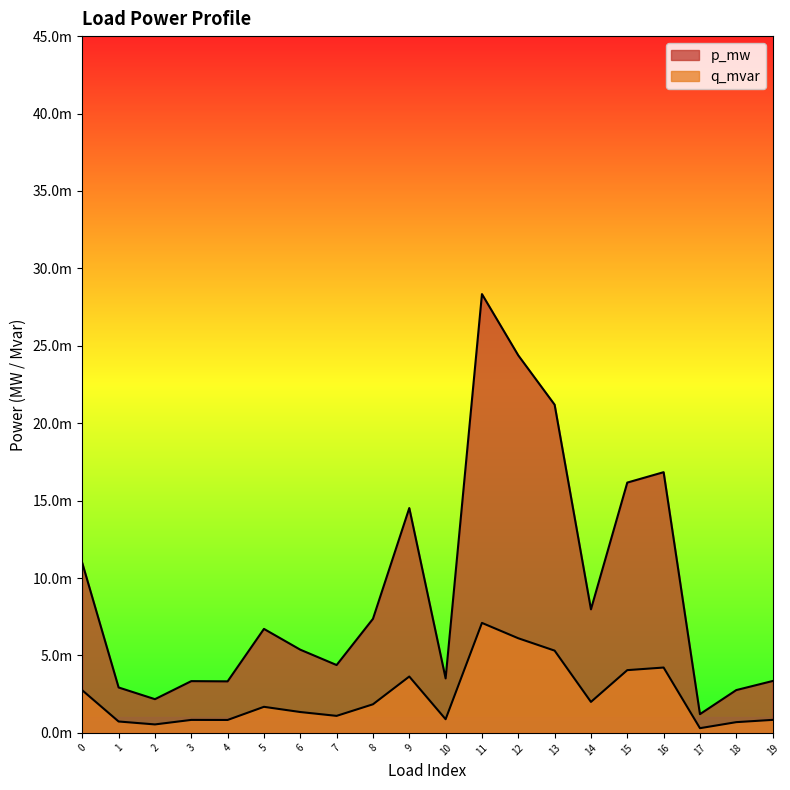

True or false: q_mvar has more than 0 interior local peaks.

True